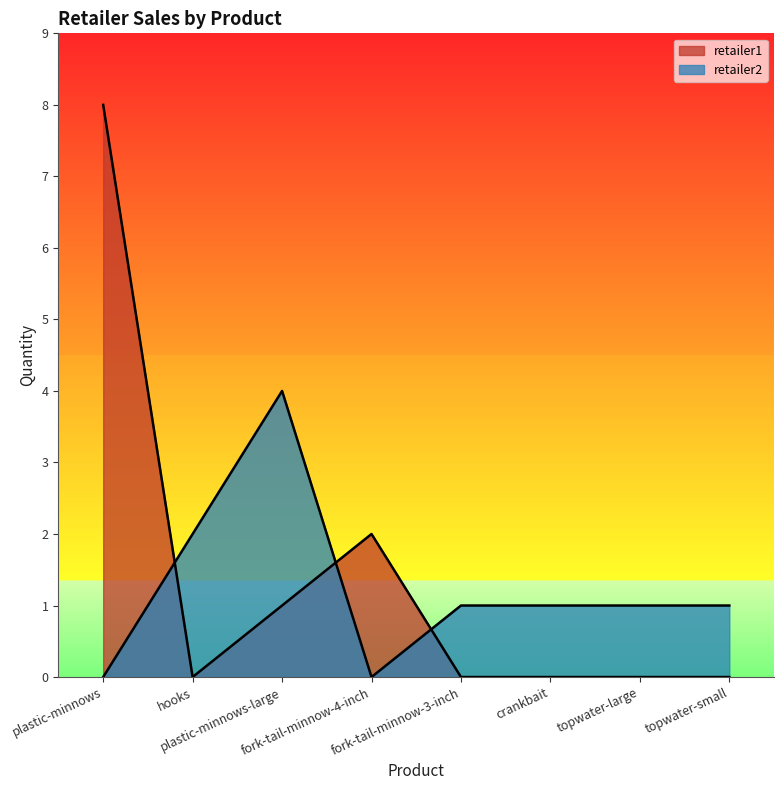

Reading left to right, extract all data points from this chart.

retailer1: plastic-minnows=8	hooks=0	plastic-minnows-large=1	fork-tail-minnow-4-inch=2	fork-tail-minnow-3-inch=0	crankbait=0	topwater-large=0	topwater-small=0
retailer2: plastic-minnows=0	hooks=2	plastic-minnows-large=4	fork-tail-minnow-4-inch=0	fork-tail-minnow-3-inch=1	crankbait=1	topwater-large=1	topwater-small=1